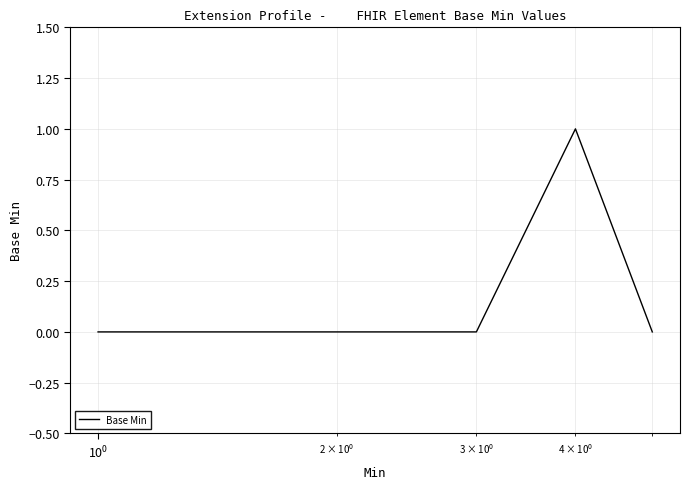

True or false: the data has more than 2 interior local peaks.

False